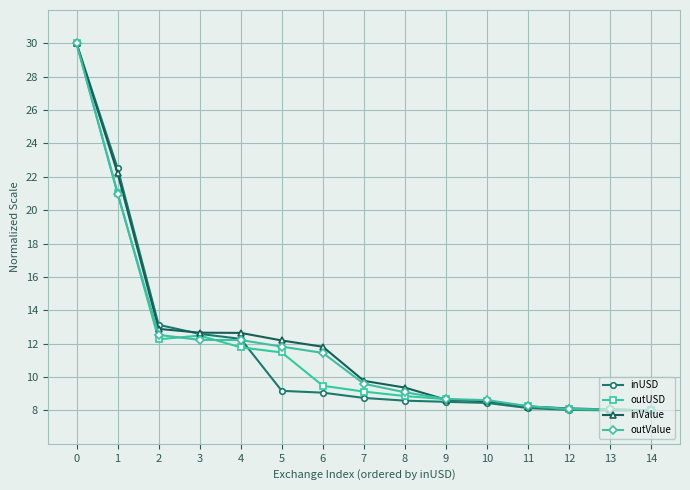

What is the value of the inValue point at the 10th from the left?

8.6